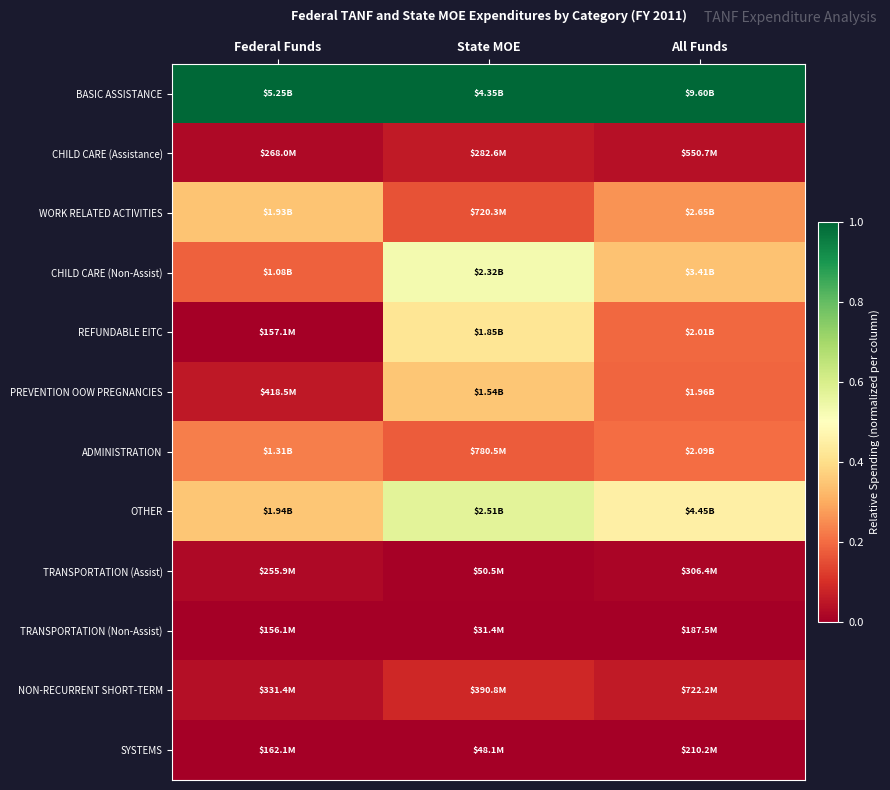

Rank the series at State MOE from lowest to highest value.

TRANSPORTATION (Non-Assist), SYSTEMS, TRANSPORTATION (Assist), CHILD CARE (Assistance), NON-RECURRENT SHORT-TERM, WORK RELATED ACTIVITIES, ADMINISTRATION, PREVENTION OOW PREGNANCIES, REFUNDABLE EITC, CHILD CARE (Non-Assist), OTHER, BASIC ASSISTANCE